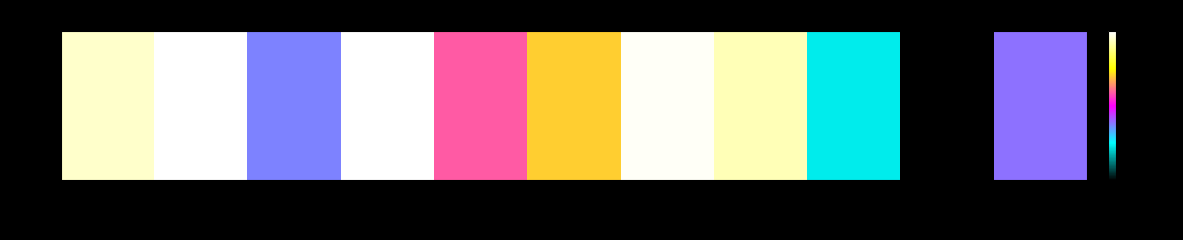

Reading left to right, transcribe all the data shown in this chart.

777=0.9	868=1.0	701=0.4	732=1.0	797=0.6	486=0.7	674=1.0	714=0.9	520=0.2	547=0.0	563=0.4